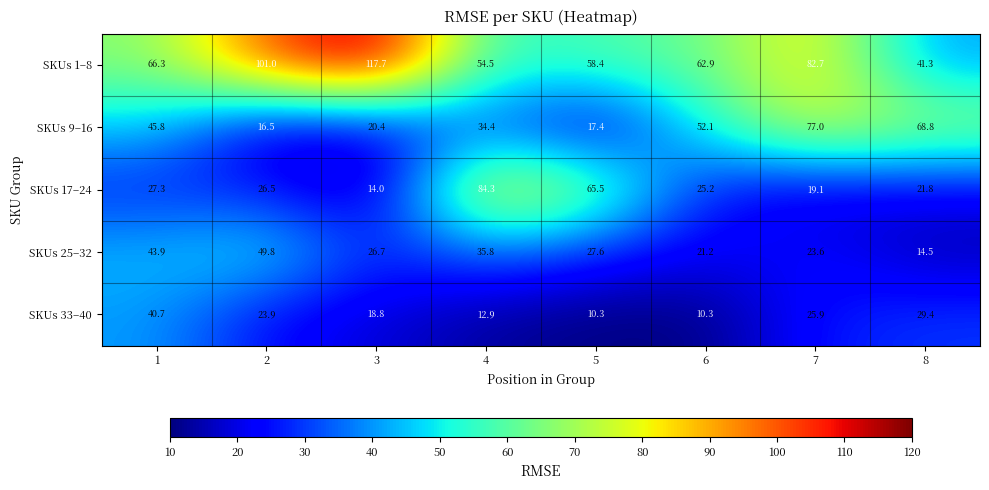

The SKUs 17–24 series shows 27.3 at 1. True or false?

True